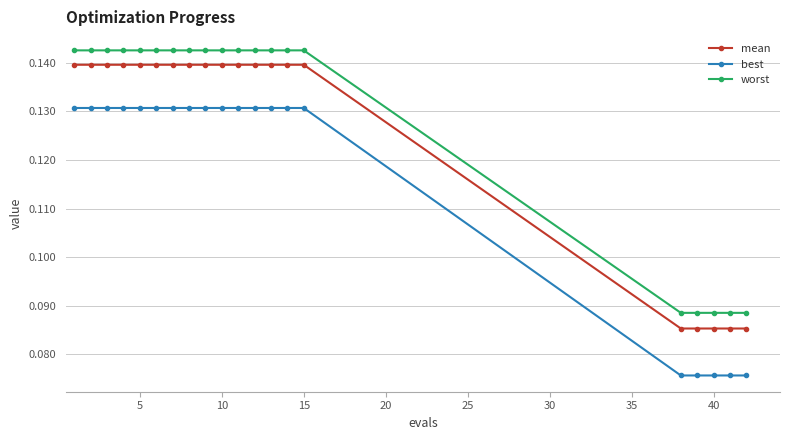

List the series in order of their peak value, highest first.

worst, mean, best